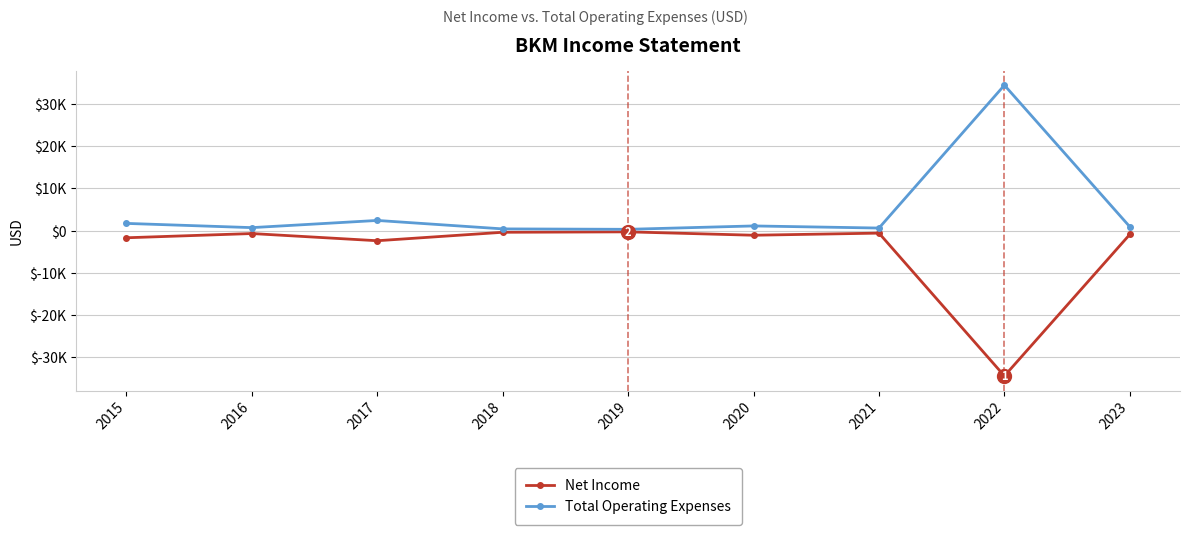

Is this an area chart (filled region under the line)?

No